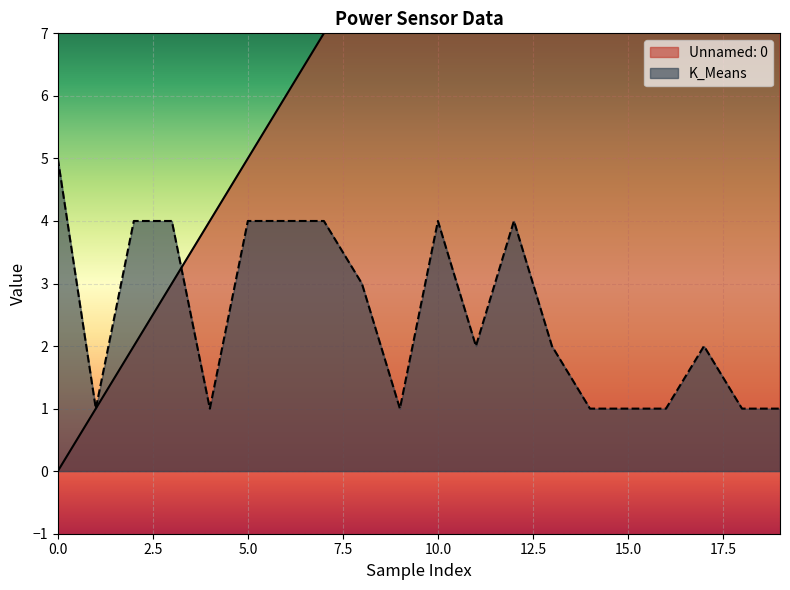

What is the difference between the highest and lowest values at 4?

3